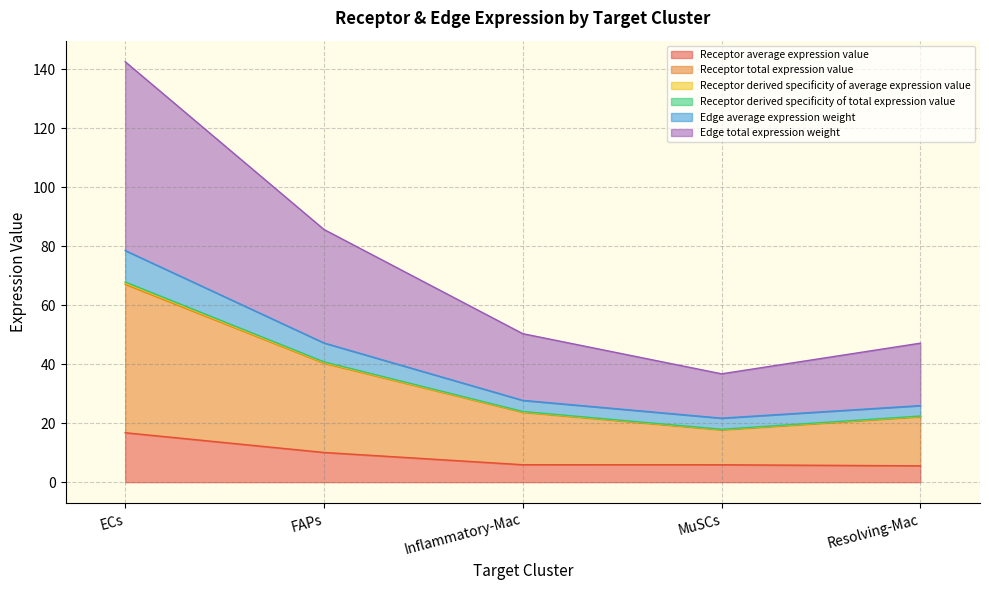

True or false: Receptor average expression value has a value of 5.9 at MuSCs.

True